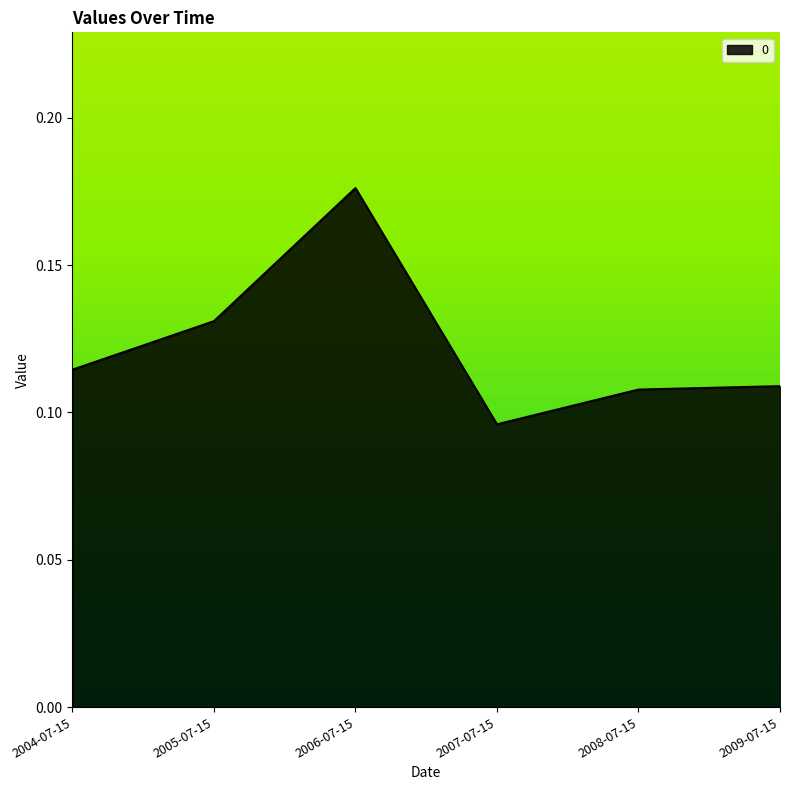

How many values are between 0 and 1?

6